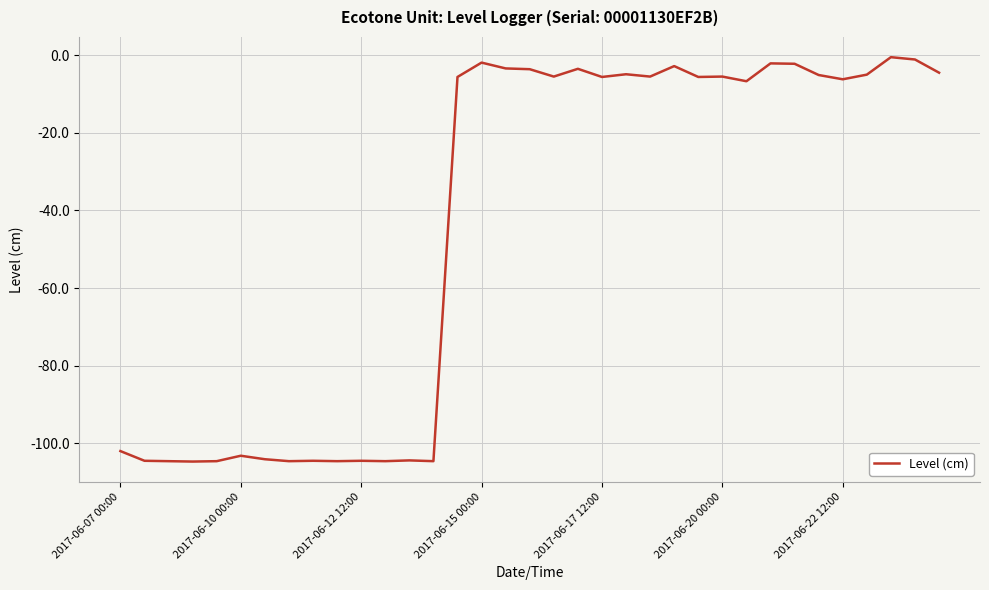

What is the maximum value shown in the chart?

-0.5